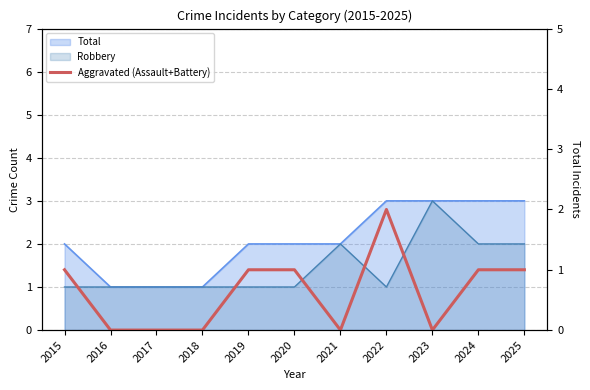

Count the number of categories in the chart.

11